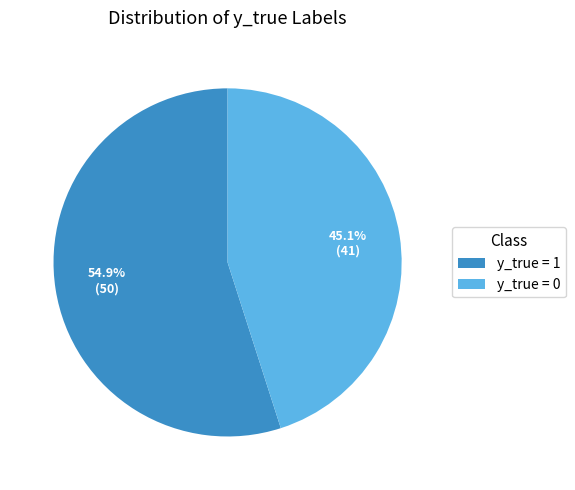

Which has a higher value, y_true = 0 or y_true = 1?

y_true = 1